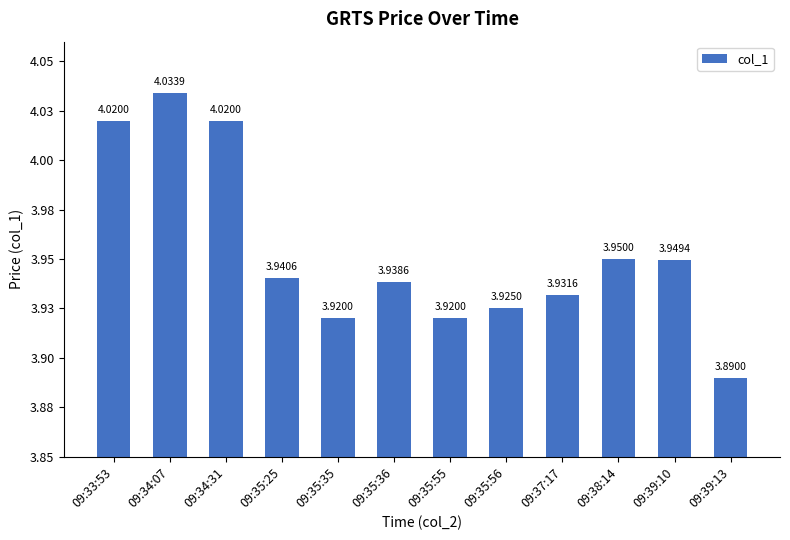

Rank the categories by value from highest to lowest.

09:34:07, 09:33:53, 09:34:31, 09:38:14, 09:39:10, 09:35:25, 09:35:36, 09:37:17, 09:35:56, 09:35:35, 09:35:55, 09:39:13